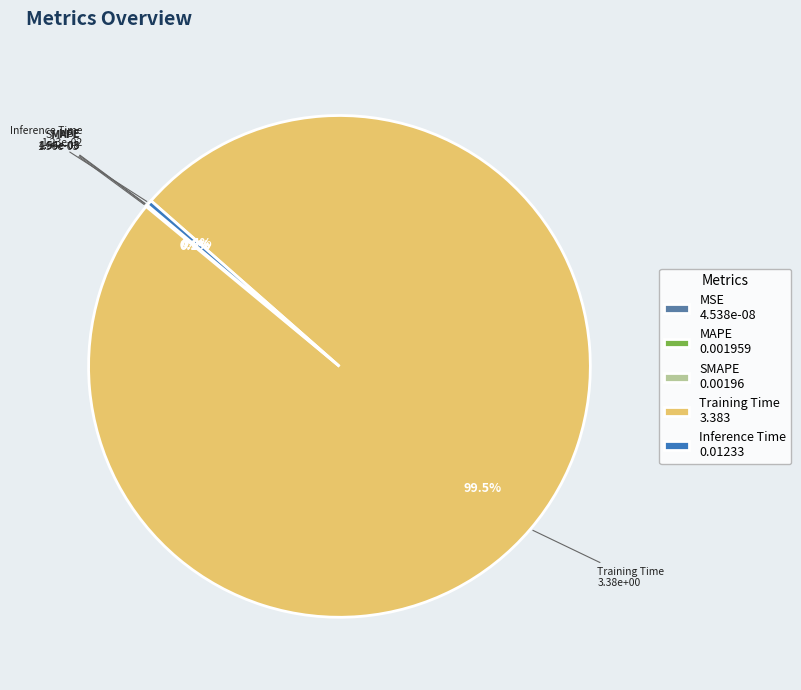

To the nearest percent, what is the combined percentage of Inference Time and Training Time?

100%